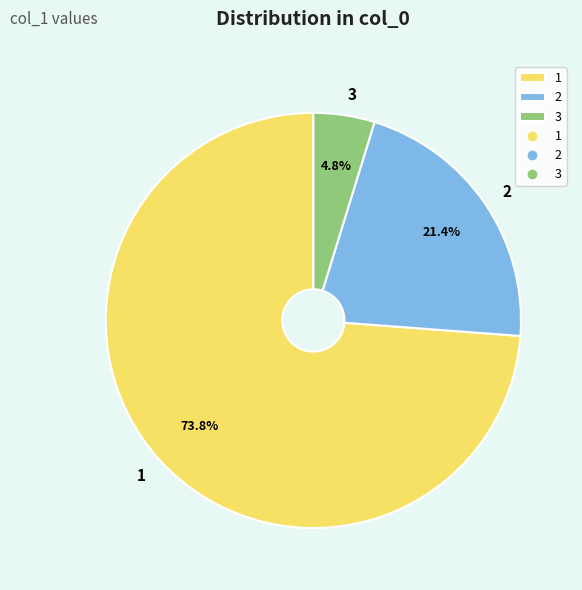

Combined, what portion of the pie is 1 and 3?

78.6%